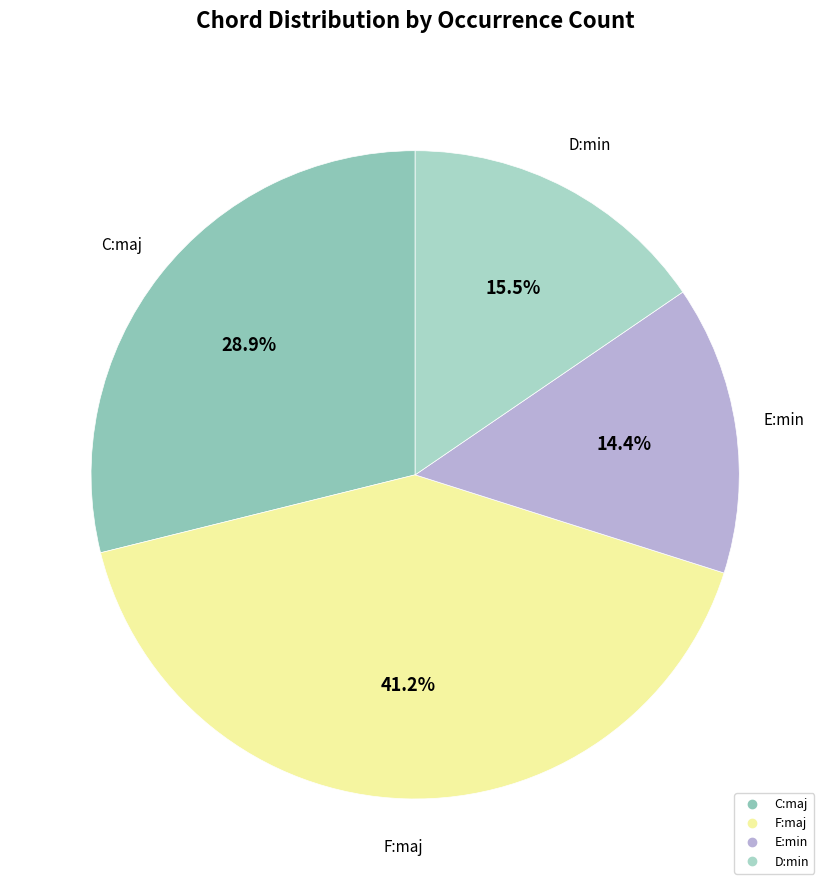

True or false: F:maj accounts for 41% of the total.

True